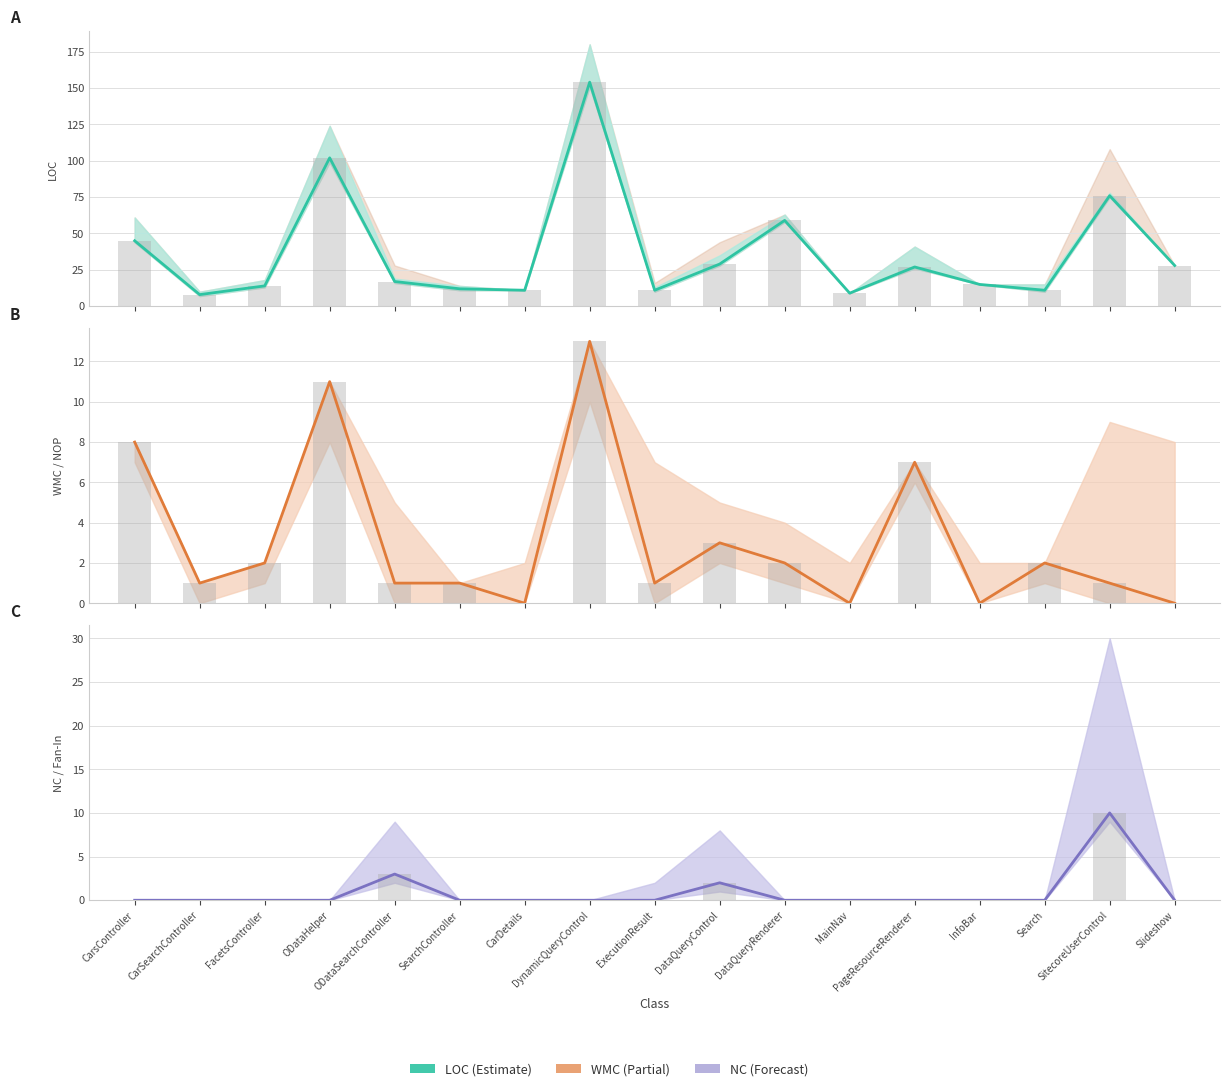

The NC series shows 0 at DataQueryRenderer. True or false?

True